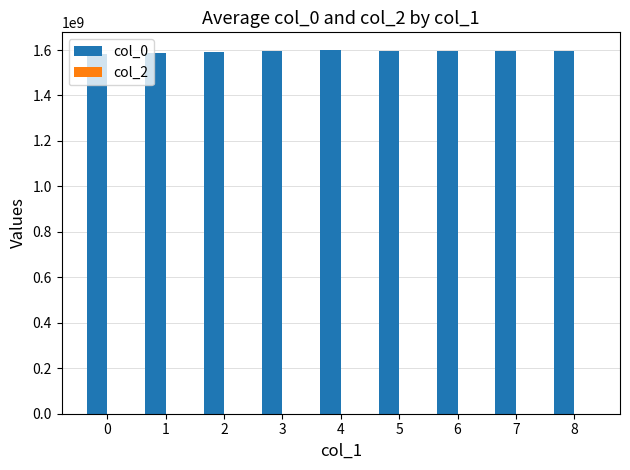

The value at 6 is 740093708.9. True or false?

False